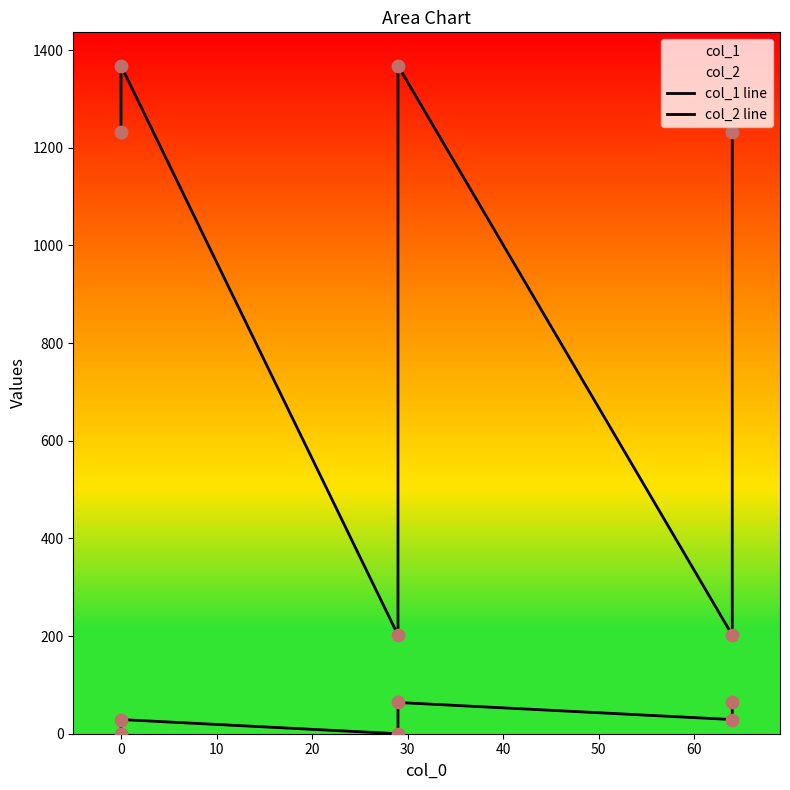

Which series reaches the minimum Y coordinate?

col_1 line